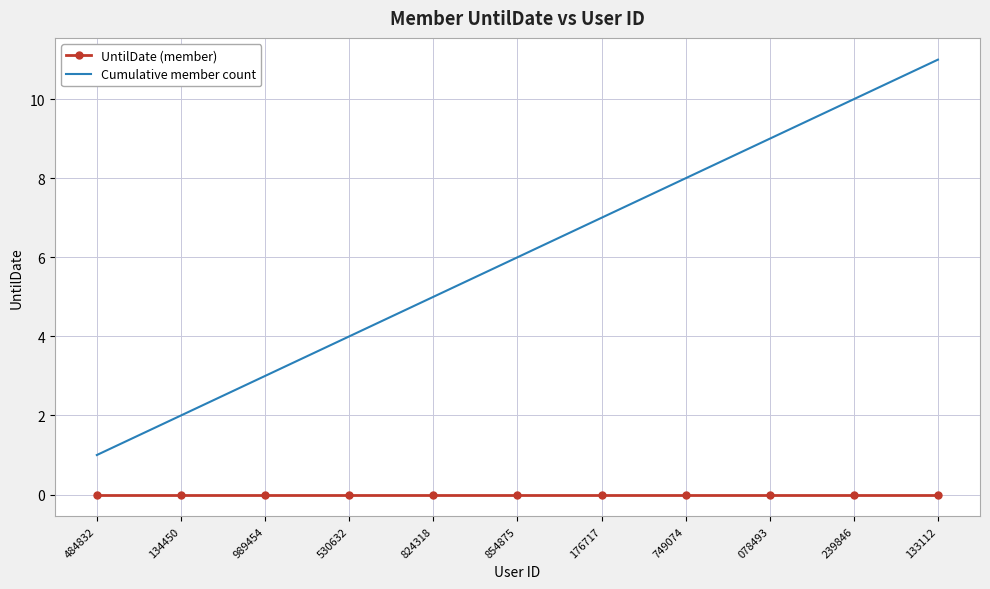

What is the spread (max minus min) of values at 078493?

9